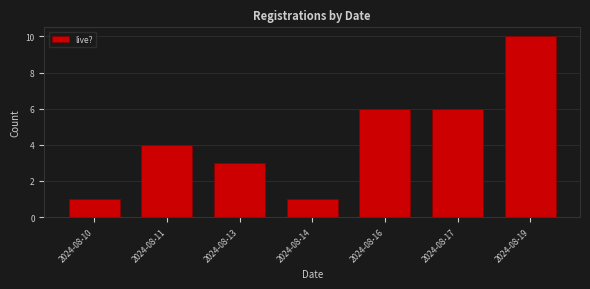

Reading right to left, transcribe all the data shown in this chart.

10	6	6	1	3	4	1